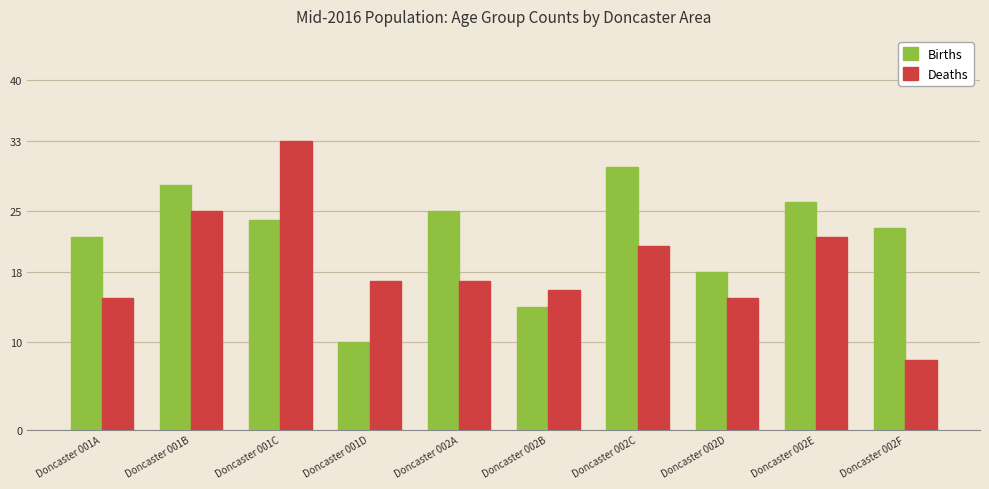

What is the value of the Deaths bar at the 10th from the left?

8